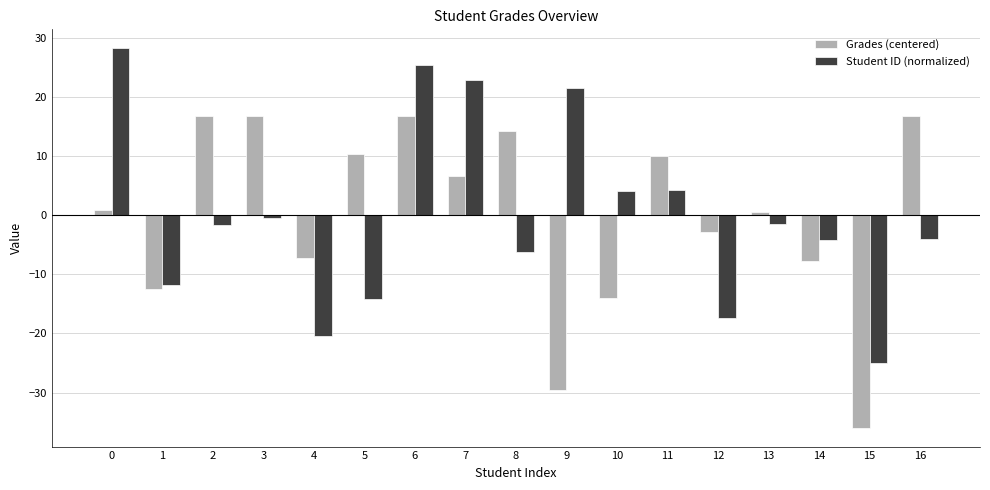

Rank the series at 11 from lowest to highest value.

Student ID (normalized), Grades (centered)